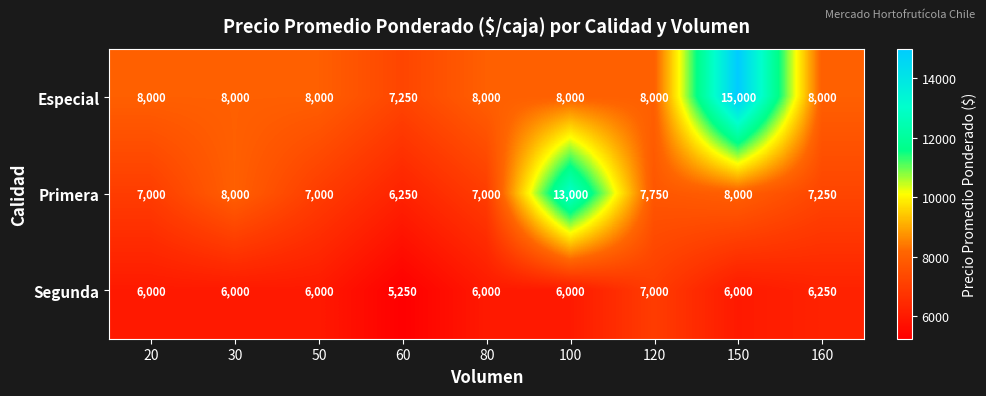

List the series in order of their overall mean, highest first.

Especial, Primera, Segunda